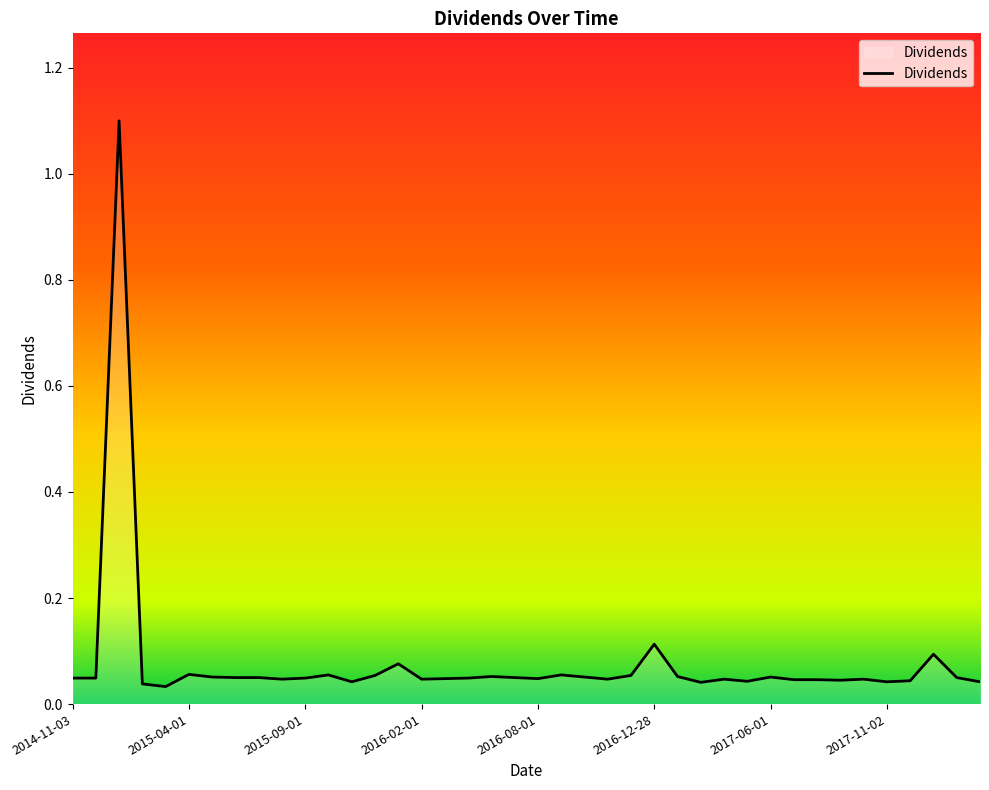

What is the maximum value shown in the chart?

1.1